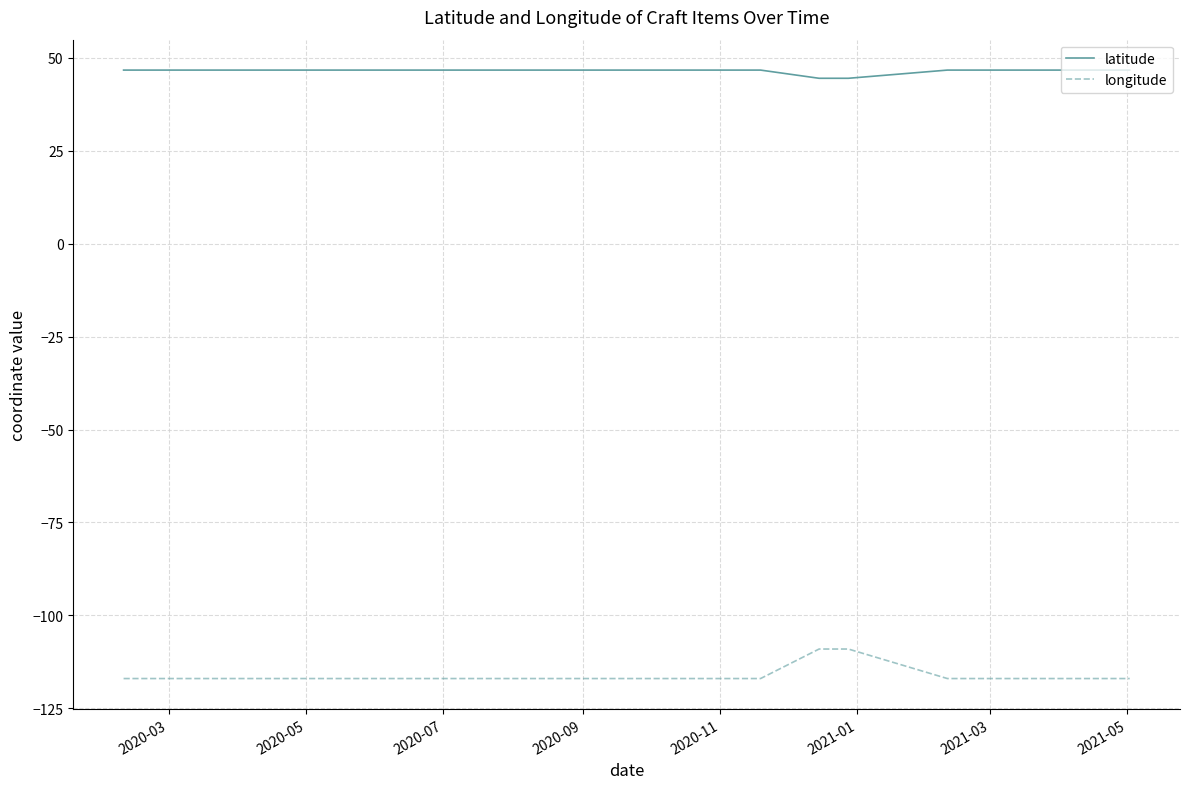

How many latitude values are between 46 and 47?

17